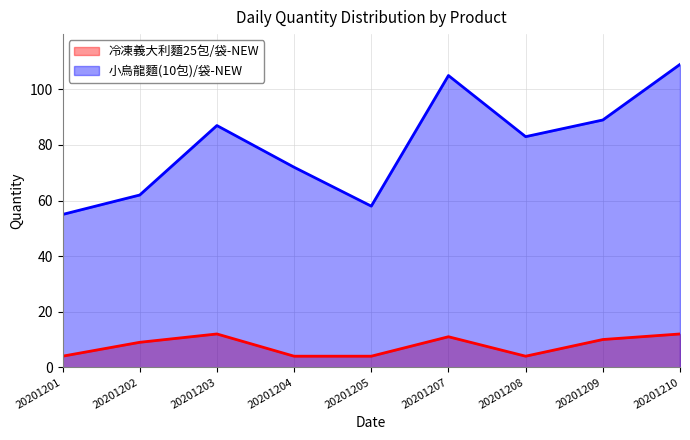

Reading left to right, what are all the values shown in this chart?

冷凍義大利麵25包/袋-NEW: 20201201=4	20201202=9	20201203=12	20201204=4	20201205=4	20201207=11	20201208=4	20201209=10	20201210=12
小烏龍麵(10包)/袋-NEW: 20201201=55	20201202=62	20201203=87	20201204=72	20201205=58	20201207=105	20201208=83	20201209=89	20201210=109